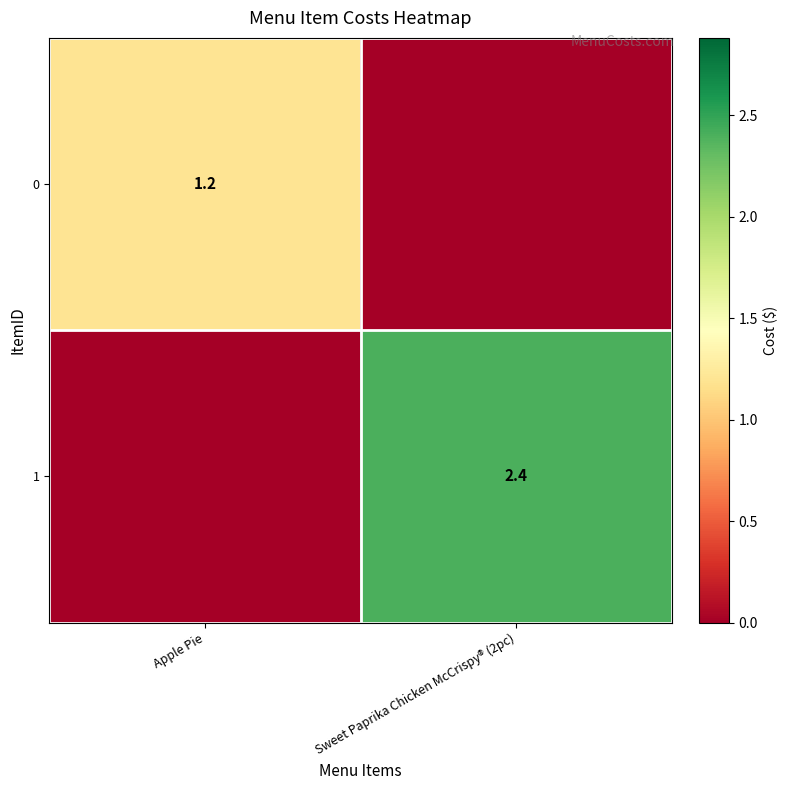

Is the value of 1 at Sweet Paprika Chicken McCrispy® (2pc) greater than the value of 0 at Apple Pie?

Yes